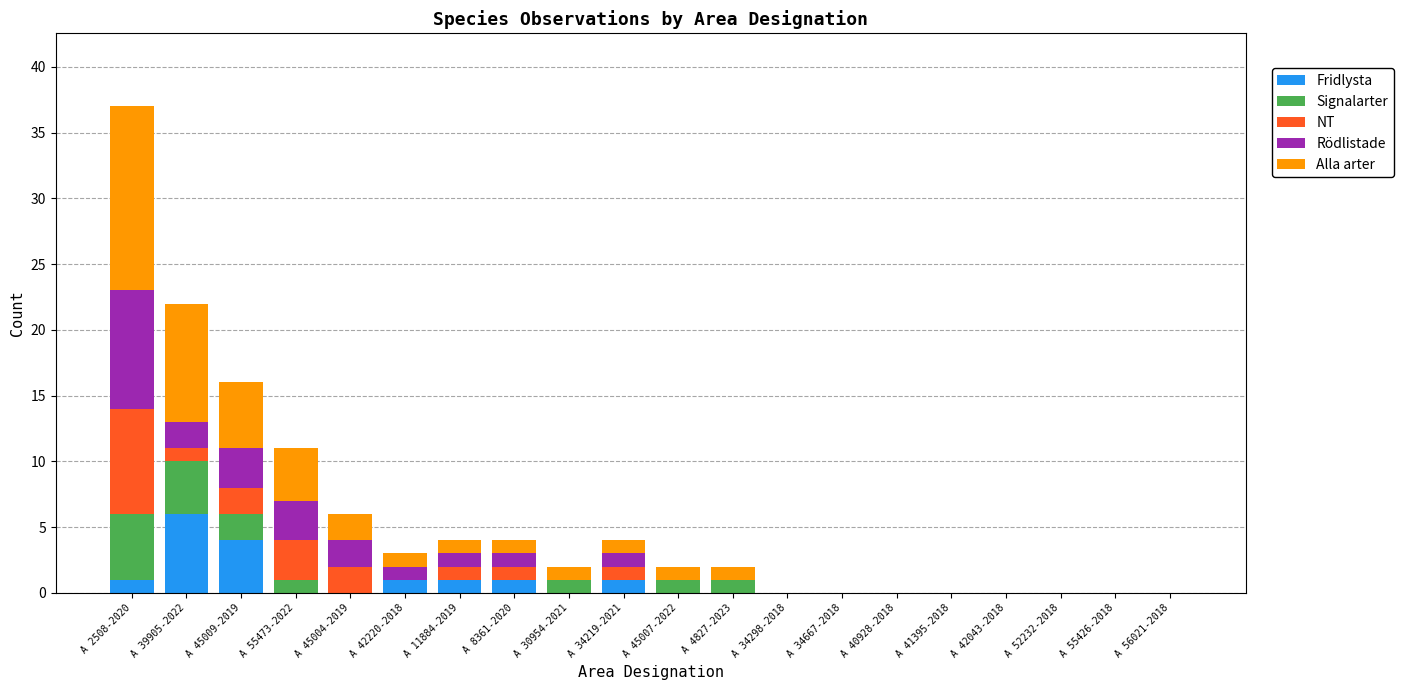

At which label does Fridlysta reach its peak?

A 39905-2022